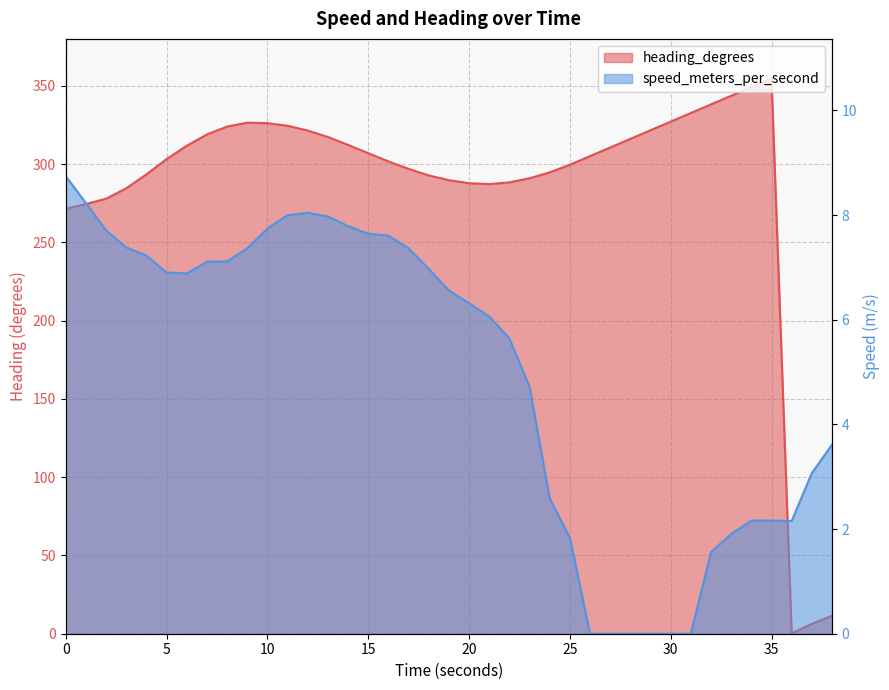

True or false: heading_degrees has a value of 299.6 at 24.999899864.

True